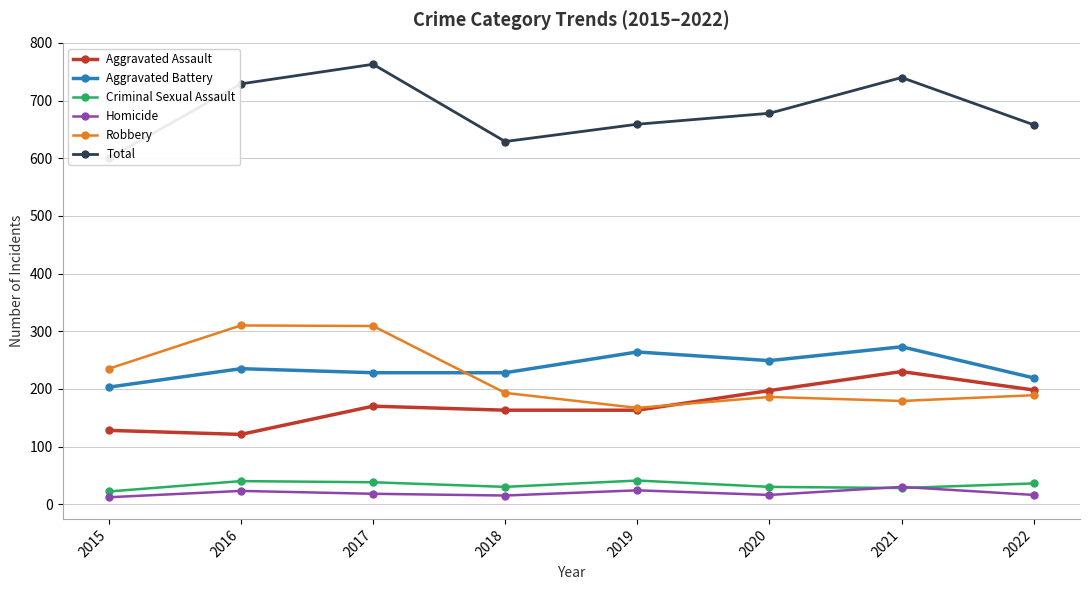

At 2018, list the series in order from largest to smallest.

Total, Aggravated Battery, Robbery, Aggravated Assault, Criminal Sexual Assault, Homicide